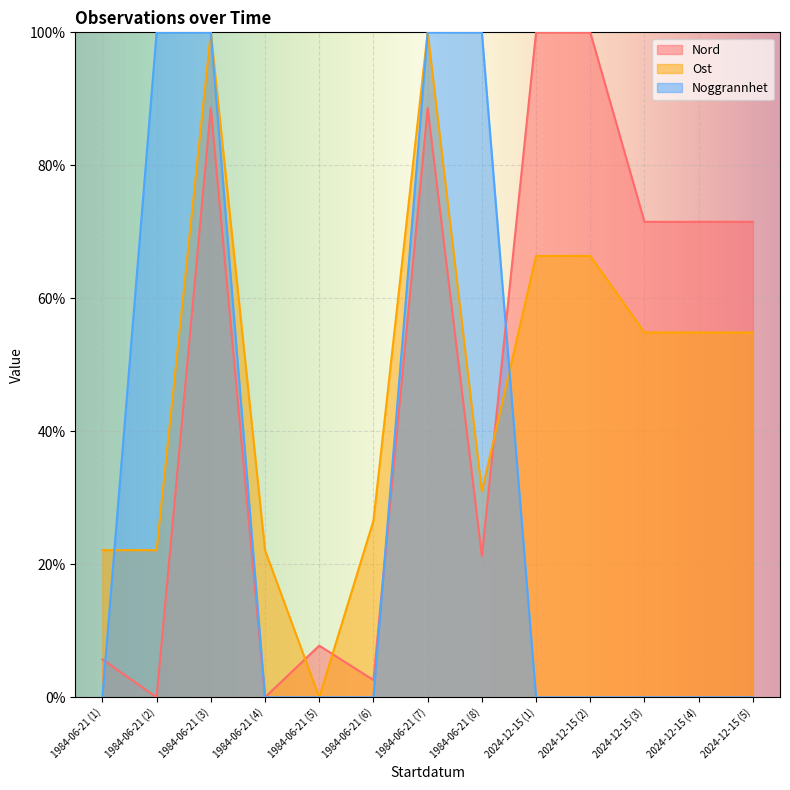

Which series ends up on top after the final intersection of Ost and Nord?

Nord